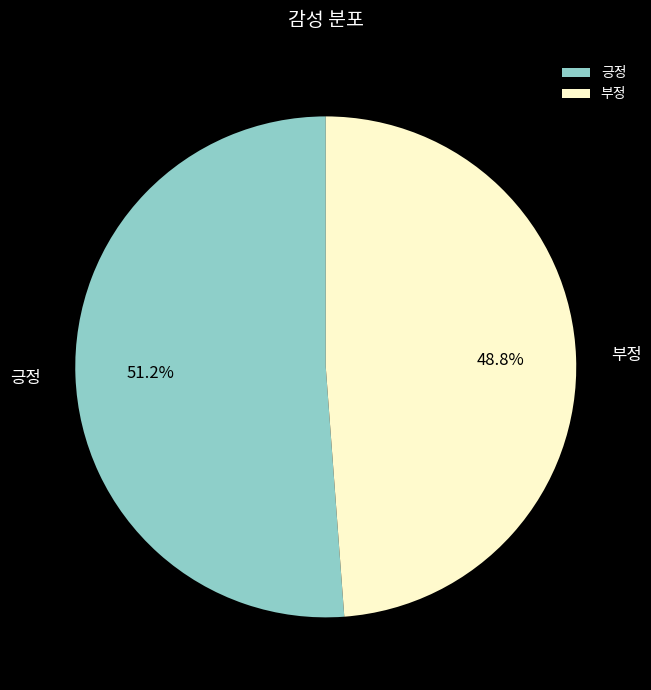

Count the number of slices in the pie.

2